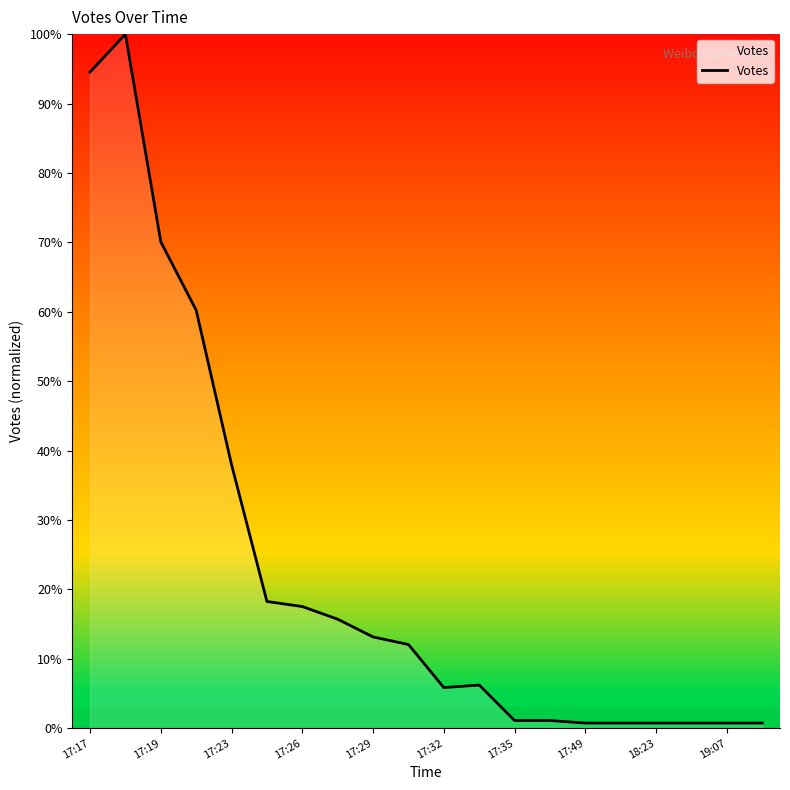

What is the maximum value shown in the chart?

100.0